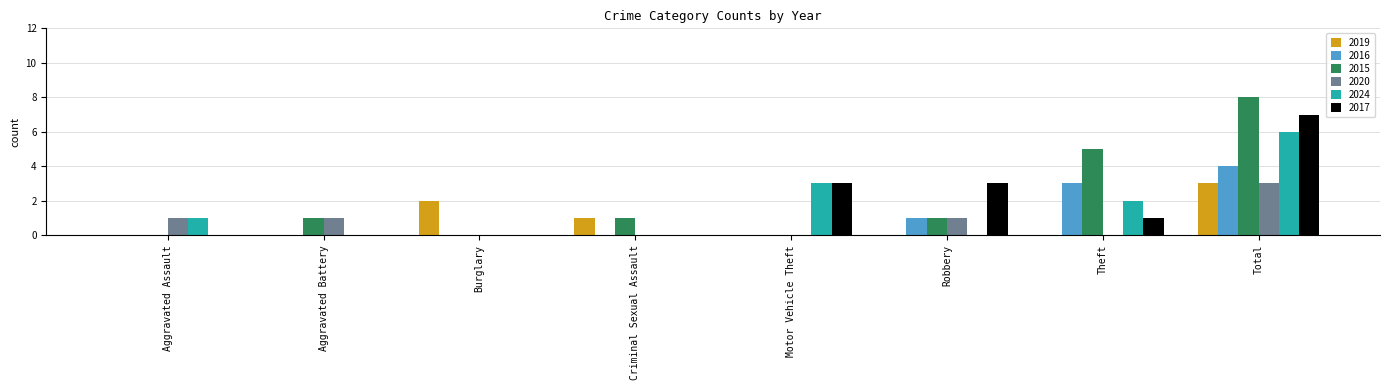

Which category has the highest value in the 2015 series?

Total